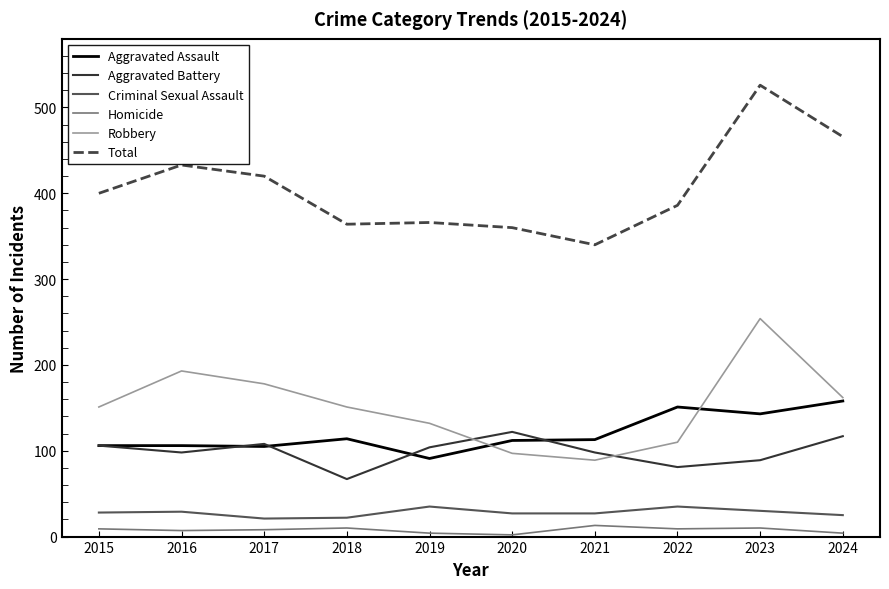

How many distinct data groups are displayed?

6